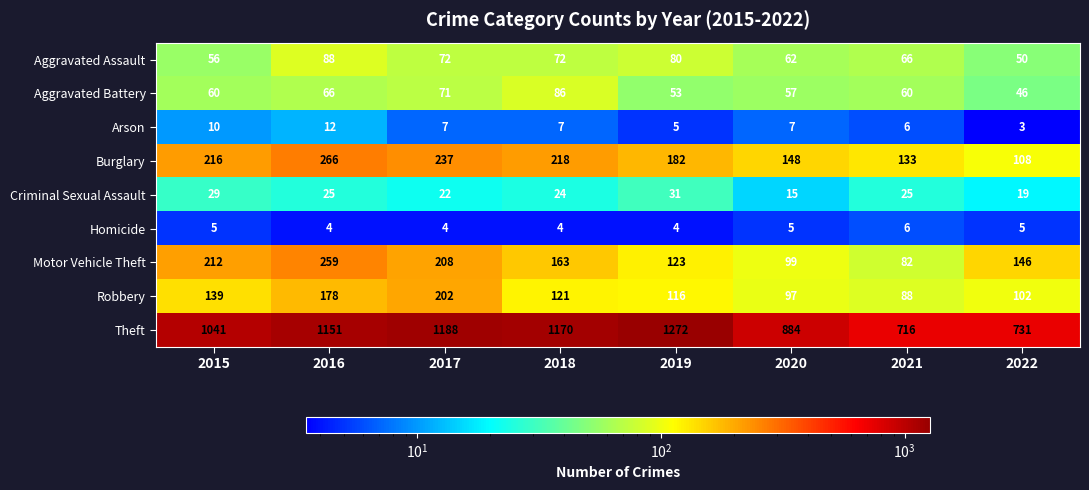

What value does the Robbery series have at 2018?

121